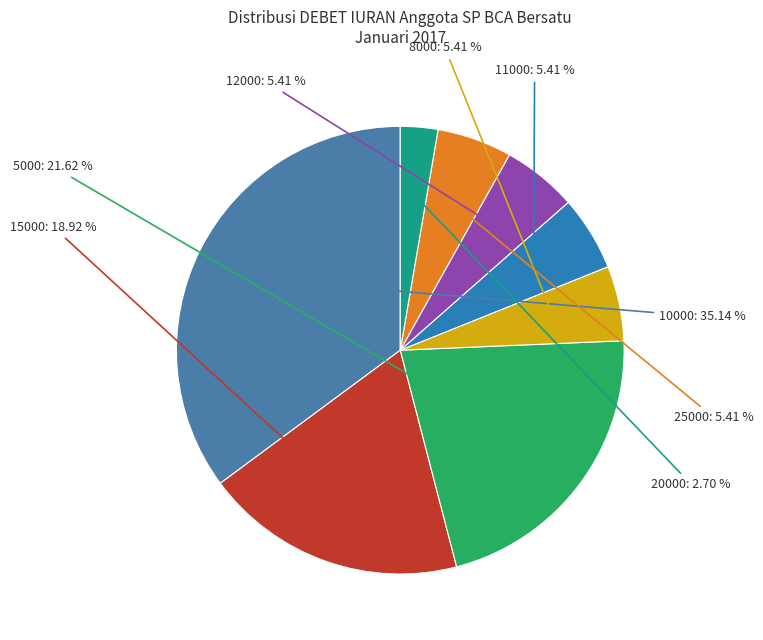

How many segments does this pie chart have?

8